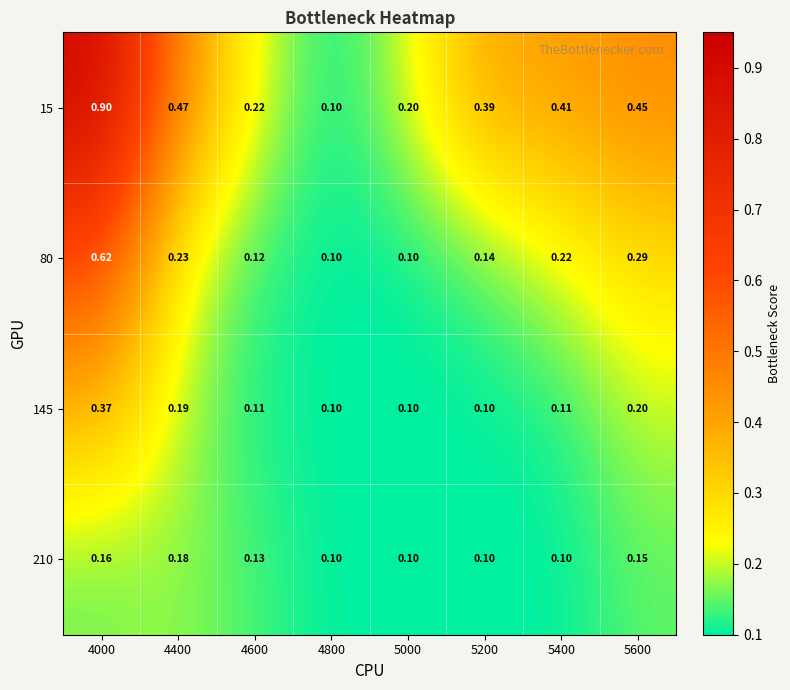

At how many categories does at least one series exceed 0?

8